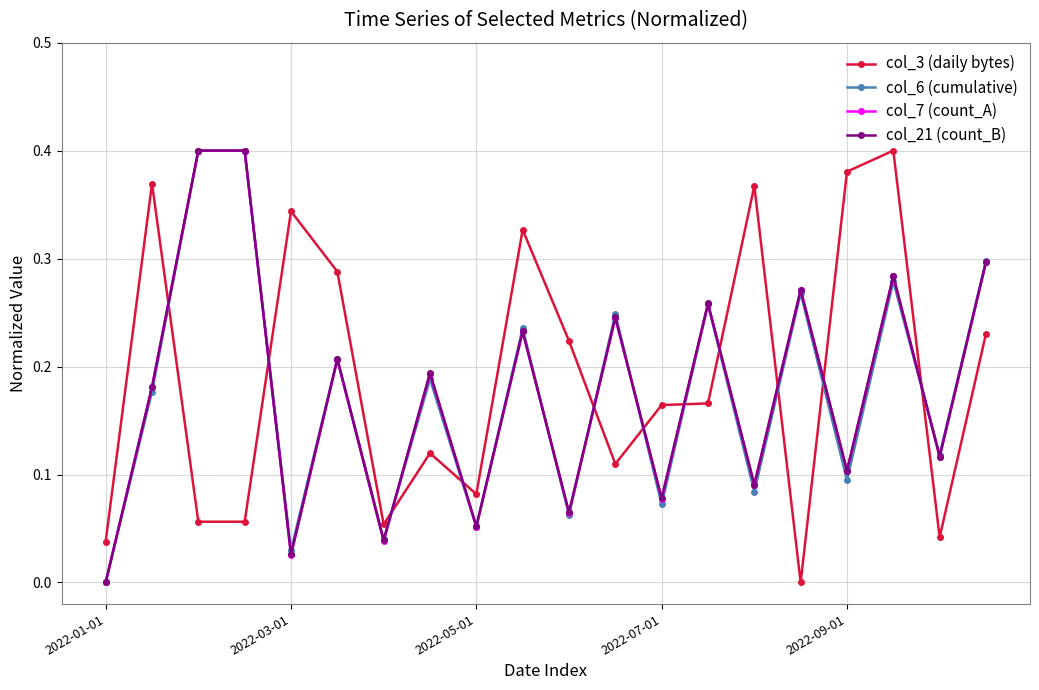

True or false: col_7 (count_A) has more than 2 points higher than both neighbors.

True